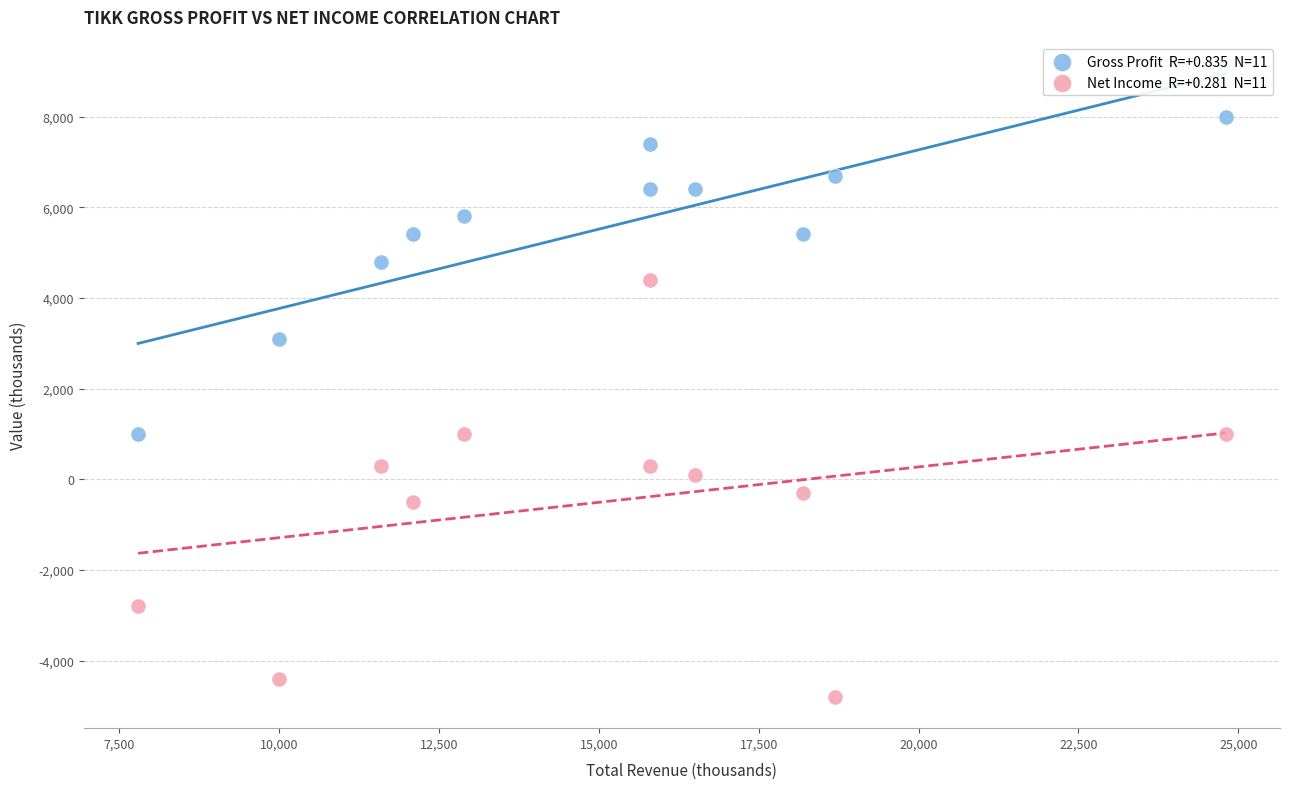

Across all data points, what is the range of Y values (max minus min)?

12800